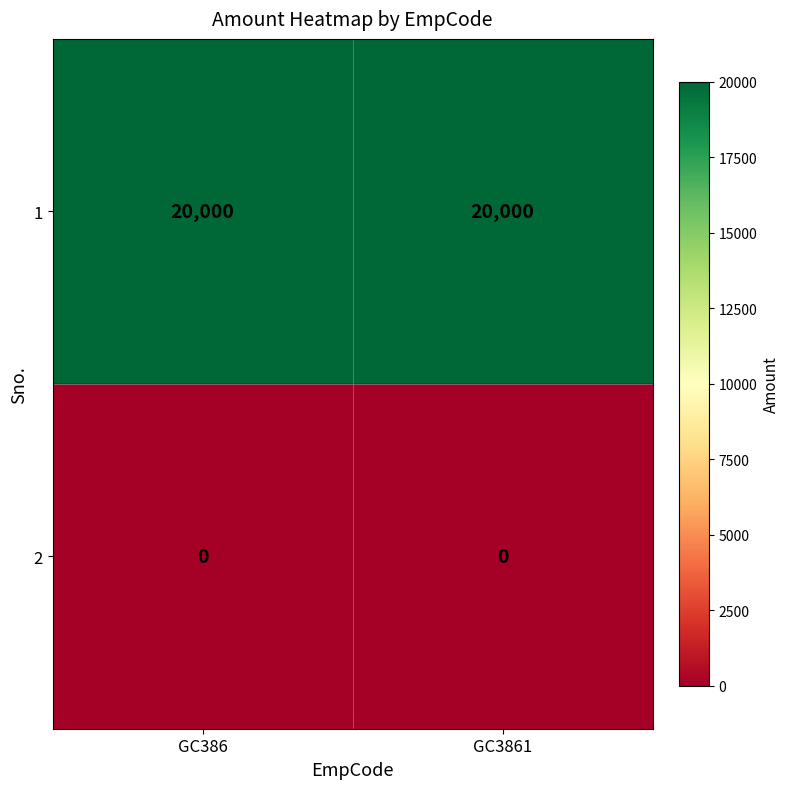

Which series has the largest total across all categories?

1